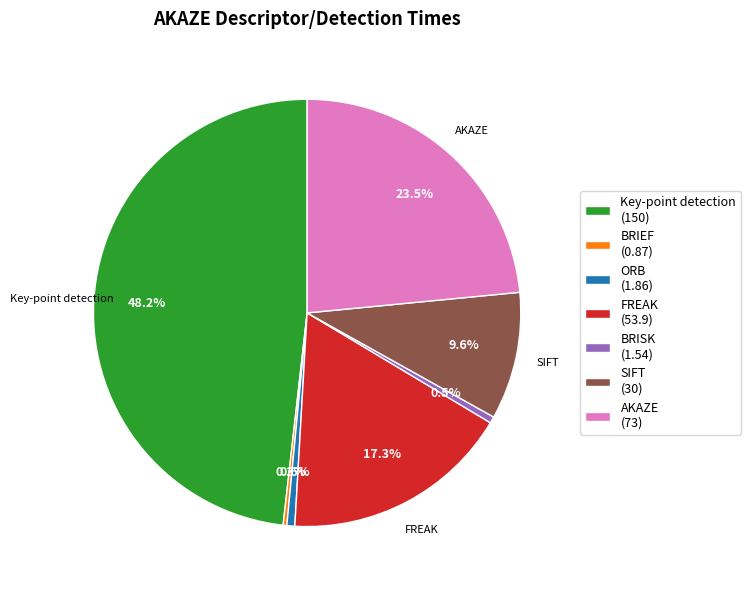

What portion of the pie excludes SIFT?

90.4%